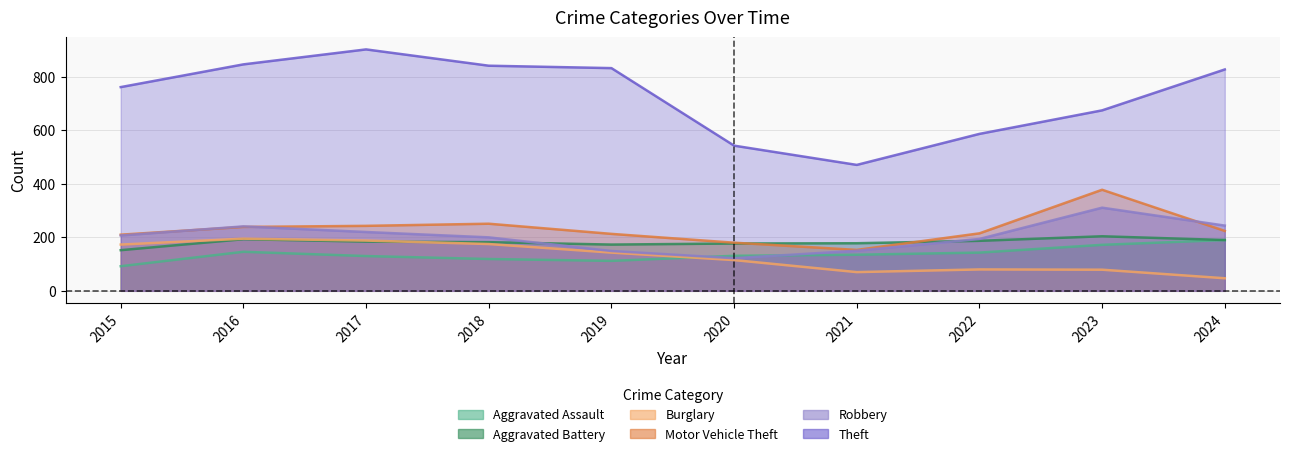

Reading left to right, what are all the values shown in this chart?

Aggravated Assault: 92	146	130	119	112	131	135	143	172	190
Aggravated Battery: 152	193	184	182	173	177	178	187	204	190
Burglary: 173	195	188	175	143	115	70	80	79	47
Motor Vehicle Theft: 210	239	243	251	213	180	153	215	378	224
Robbery: 207	241	220	200	149	122	150	194	311	244
Theft: 762	847	903	842	833	543	471	587	675	828